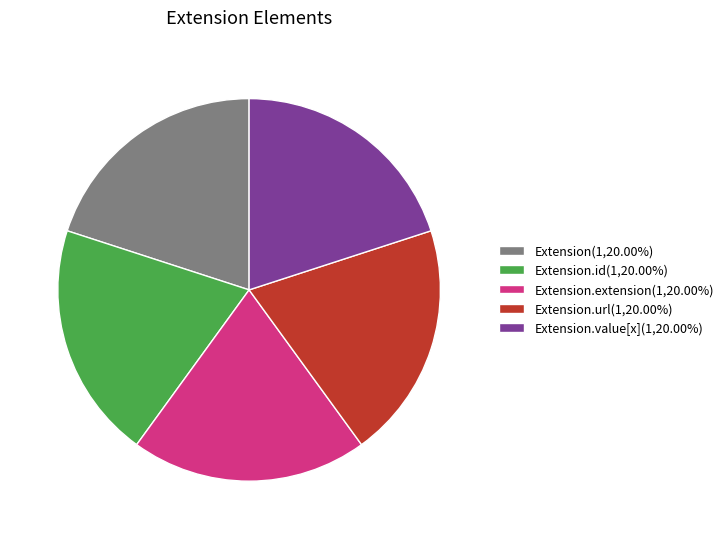

Do Extension(1,20.00%) and Extension.value[x](1,20.00%) together represent more than half of the pie?

No